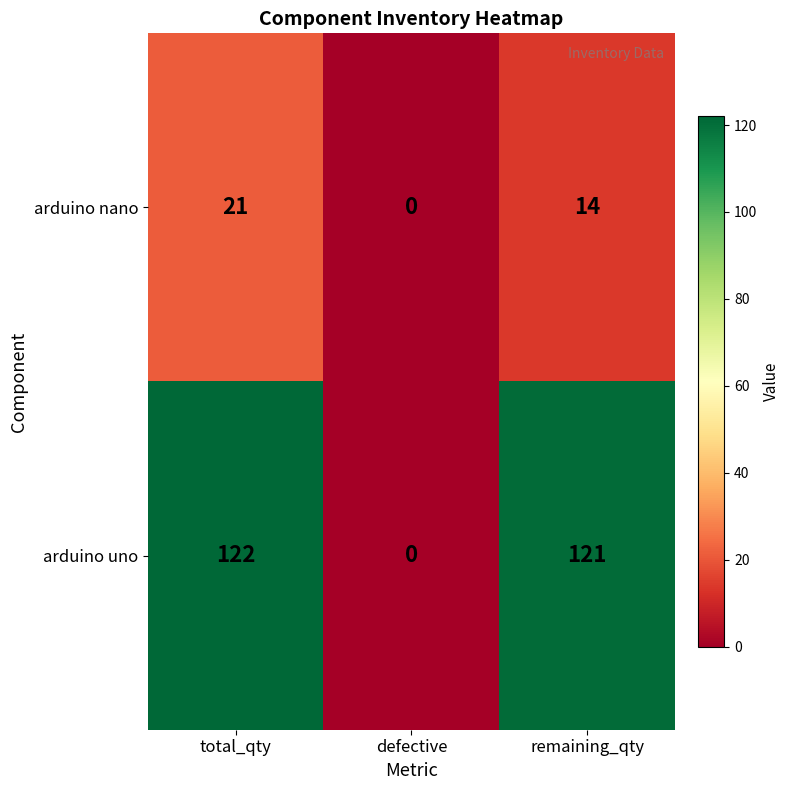

Rank the series by their maximum value, from lowest to highest.

arduino nano, arduino uno